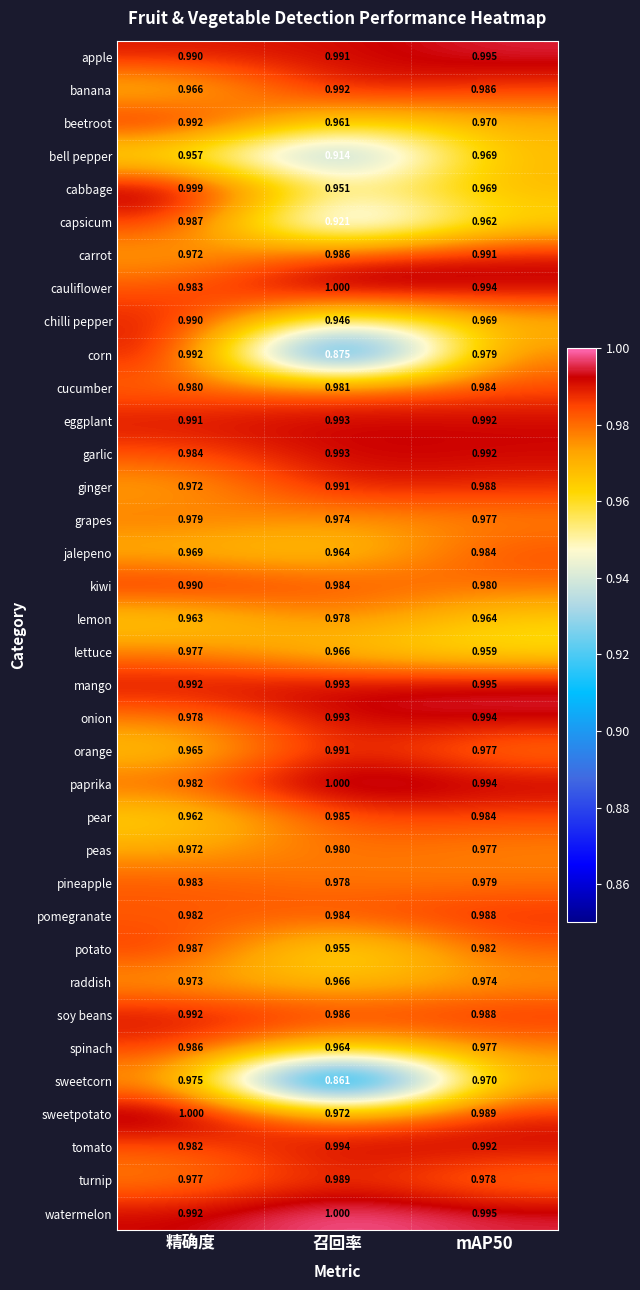

What is the spread (max minus min) of values at 召回率?

0.1